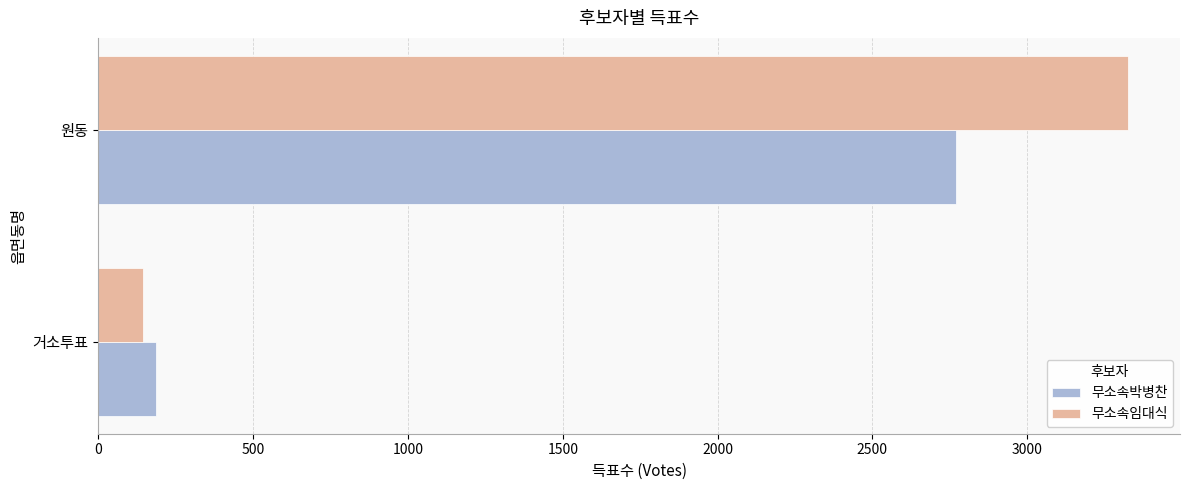

Which series has the widest spread of values?

무소속임대식